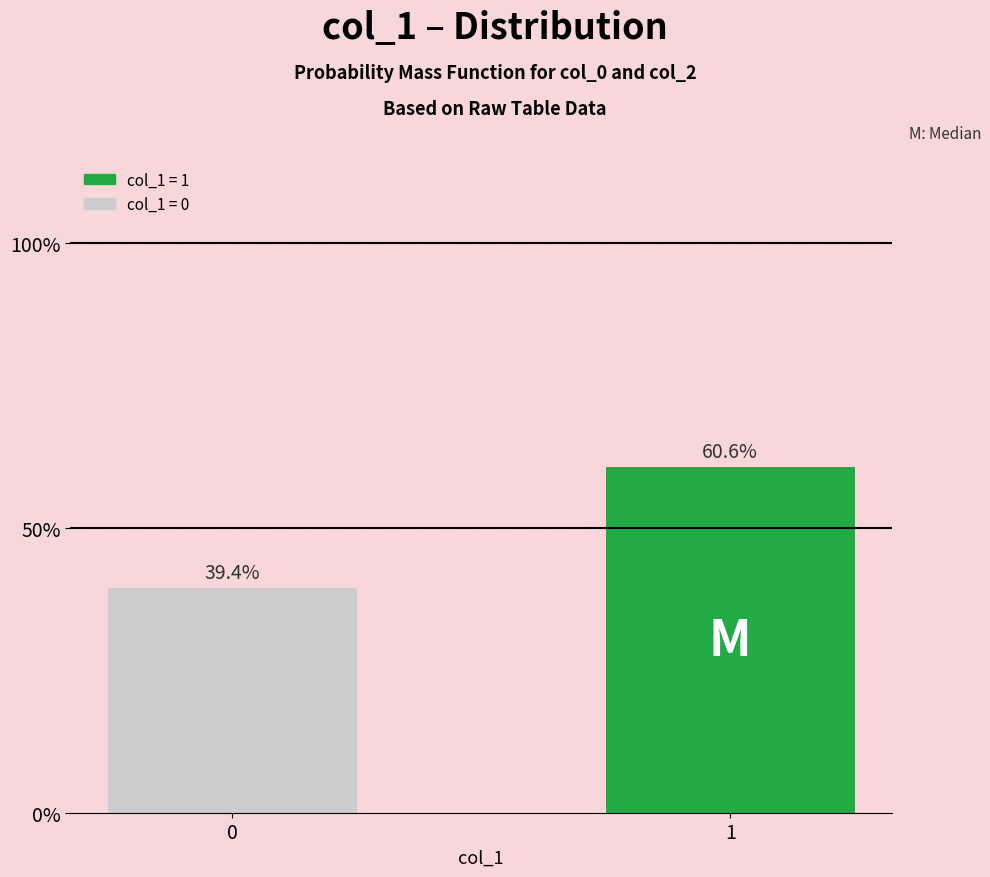

Reading left to right, list all the values displayed in this chart.

0=0.4	1=0.6